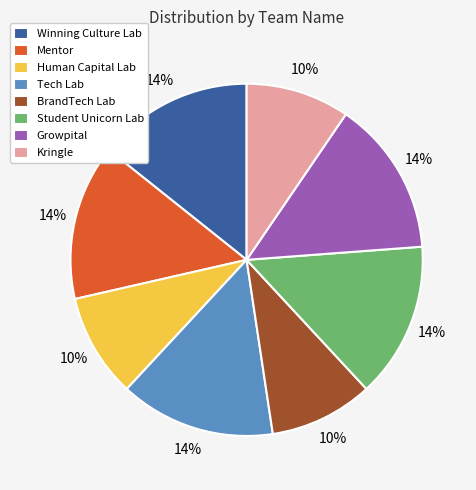

To the nearest percent, what portion does Human Capital Lab represent?

10%